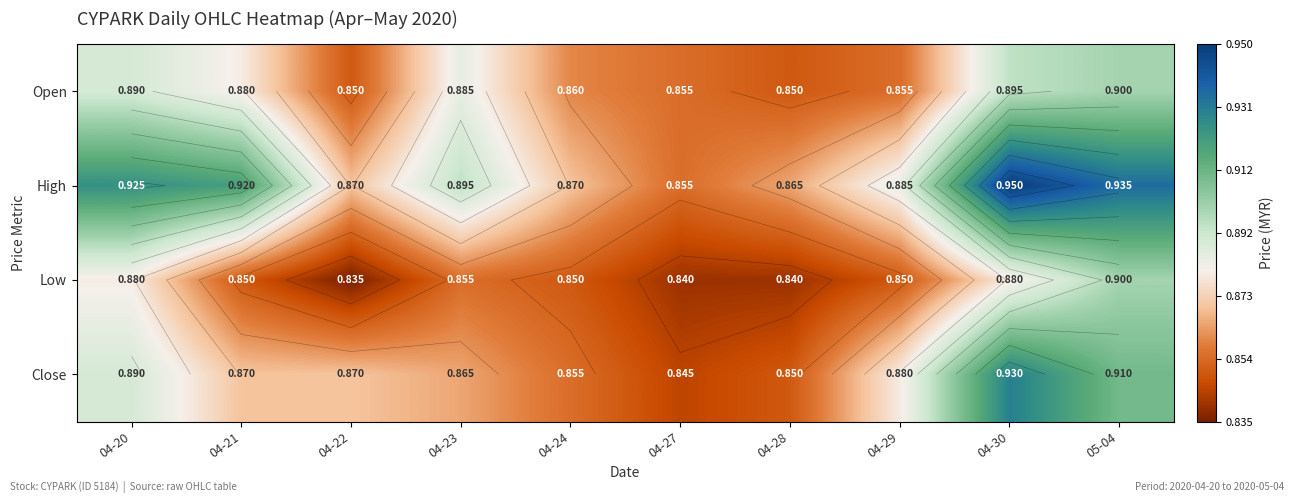

Which series changed the most between 04-20 and 04-29?

High